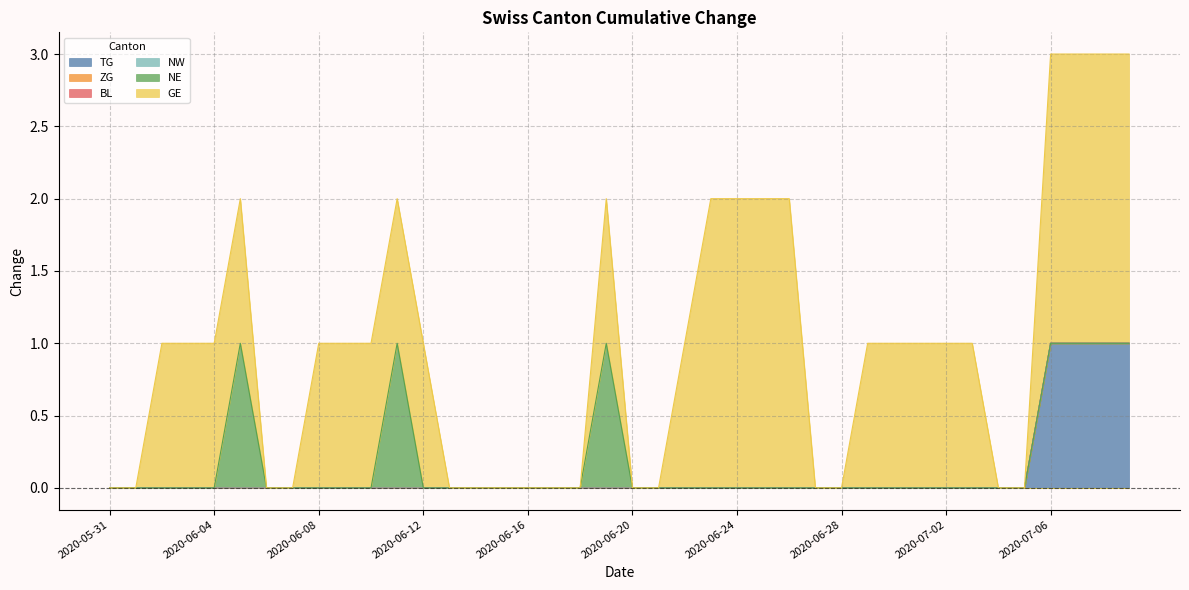

Is the value of BL at 2020-06-27 greater than the value of GE at 2020-06-27?

No